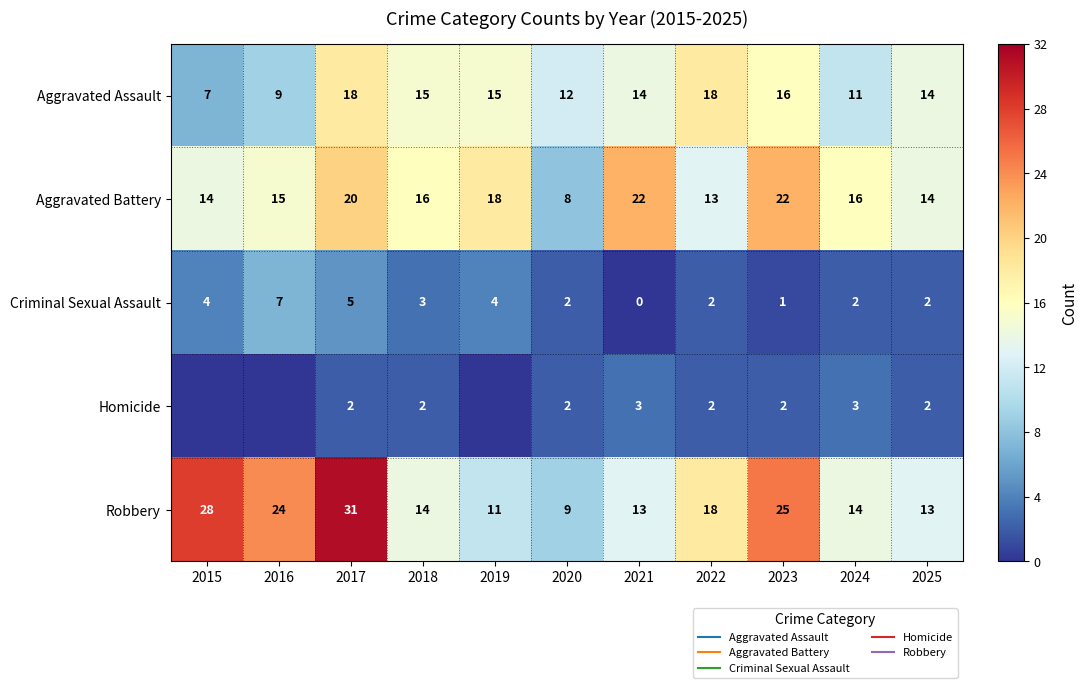

What is the sum of the Criminal Sexual Assault values at 2017 and 2025?

7